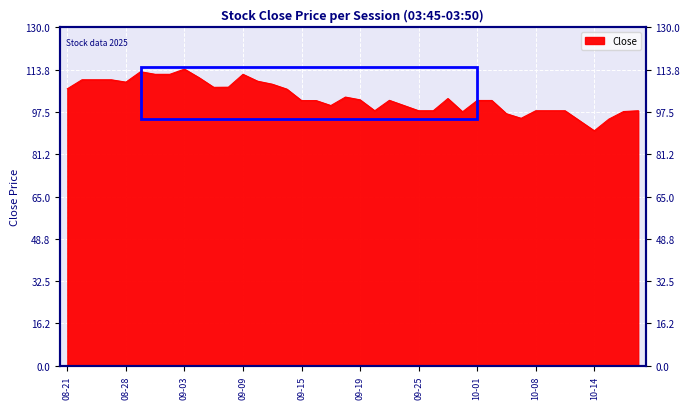

Rank the categories by value from lowest to highest.

2025-10-14, 2025-10-13, 2025-10-15, 2025-10-07, 2025-10-06, 2025-09-30, 2025-10-16, 2025-09-22, 2025-09-25, 2025-09-26, 2025-10-08, 2025-10-09, 2025-10-10, 2025-10-17, 2025-09-17, 2025-09-24, 2025-09-15, 2025-09-16, 2025-10-01, 2025-10-03, 2025-09-23, 2025-09-19, 2025-09-29, 2025-09-18, 2025-09-12, 2025-08-21, 2025-09-05, 2025-09-08, 2025-09-11, 2025-08-28, 2025-09-10, 2025-08-22, 2025-08-25, 2025-08-26, 2025-09-04, 2025-09-01, 2025-09-02, 2025-09-09, 2025-08-29, 2025-09-03